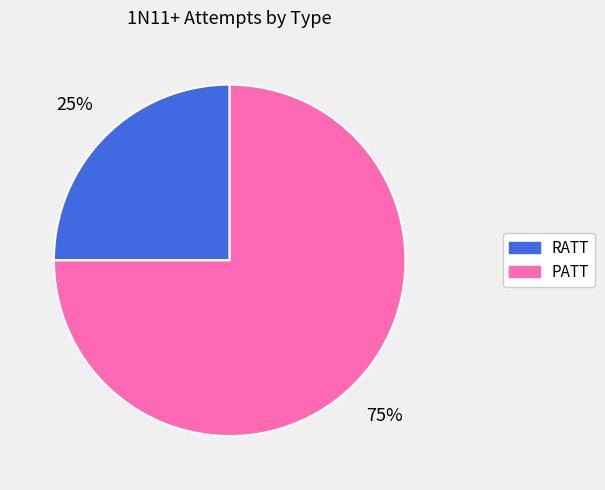

True or false: RATT accounts for 19% of the total.

False